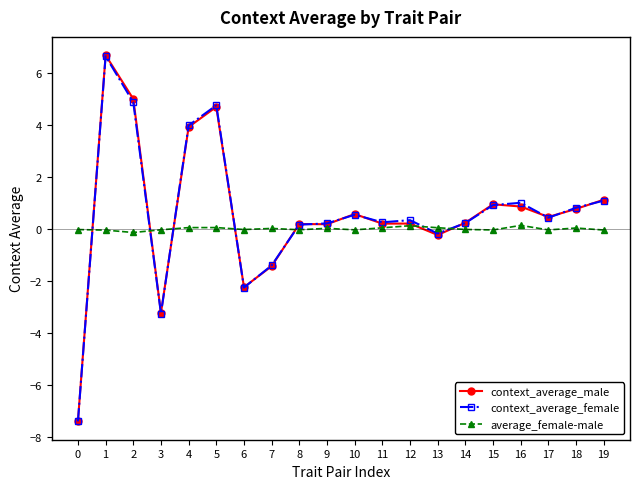

True or false: average_female-male has more than 0 points higher than both neighbors.

True